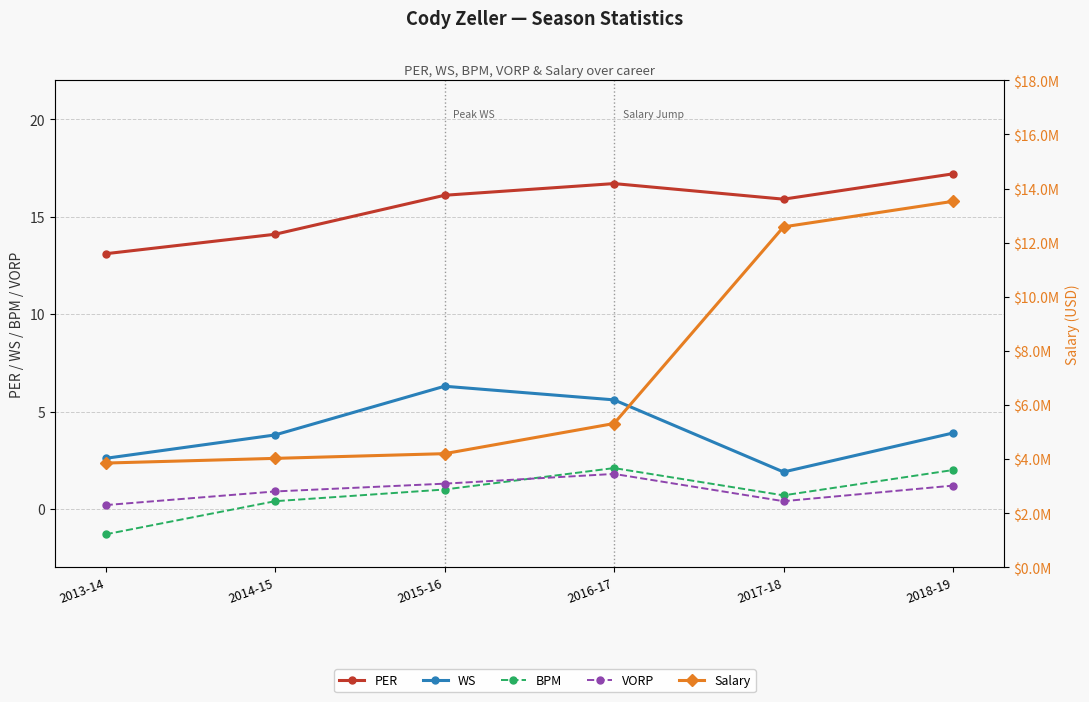

What are all the series names shown in the legend?

PER, WS, BPM, VORP, Salary